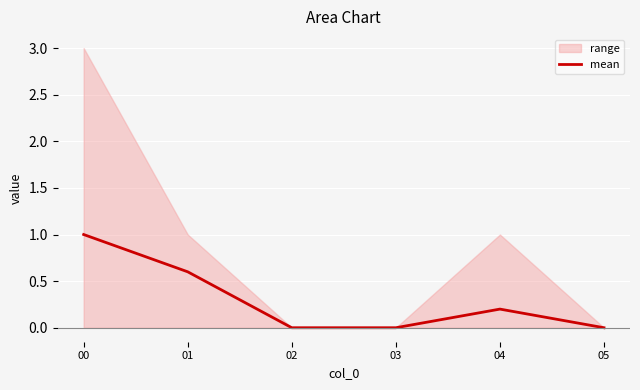

Reading left to right, extract all data points from this chart.

00=1.0	01=0.6	02=0.0	03=0.0	04=0.2	05=0.0